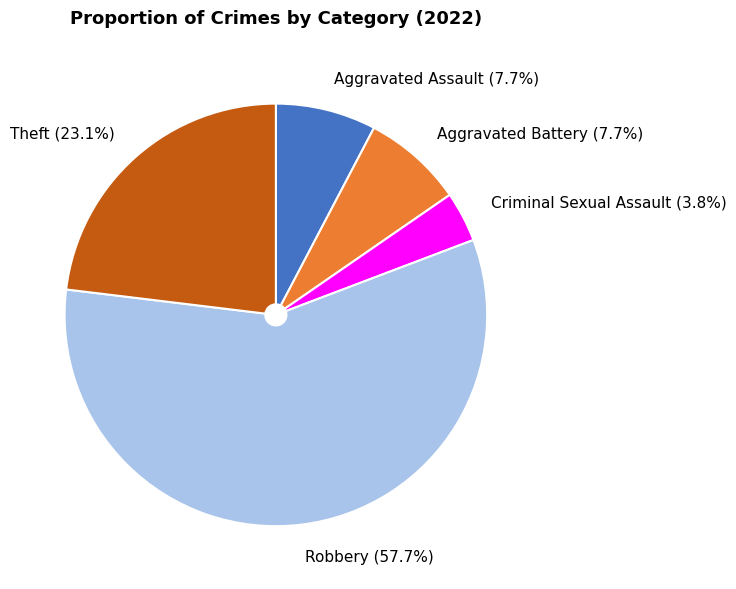

Which slice is the largest?

Robbery